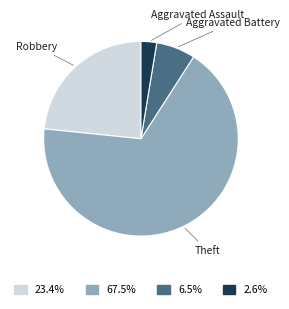

Which has a higher value, Theft or Aggravated Assault?

Theft